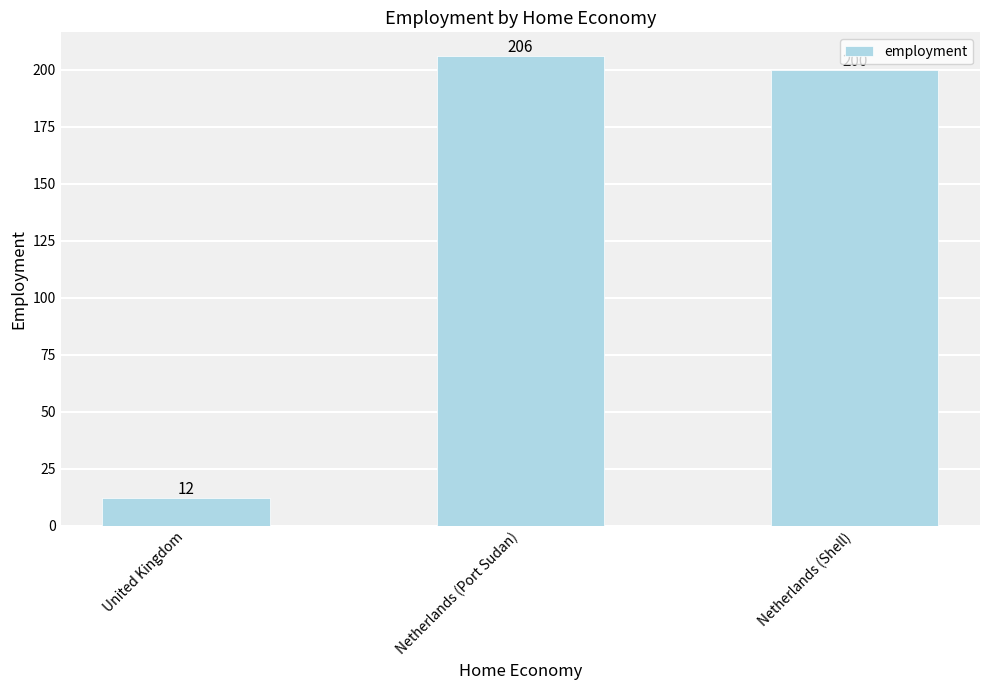

Where is the data nearest to the value 109?

Netherlands (Shell)